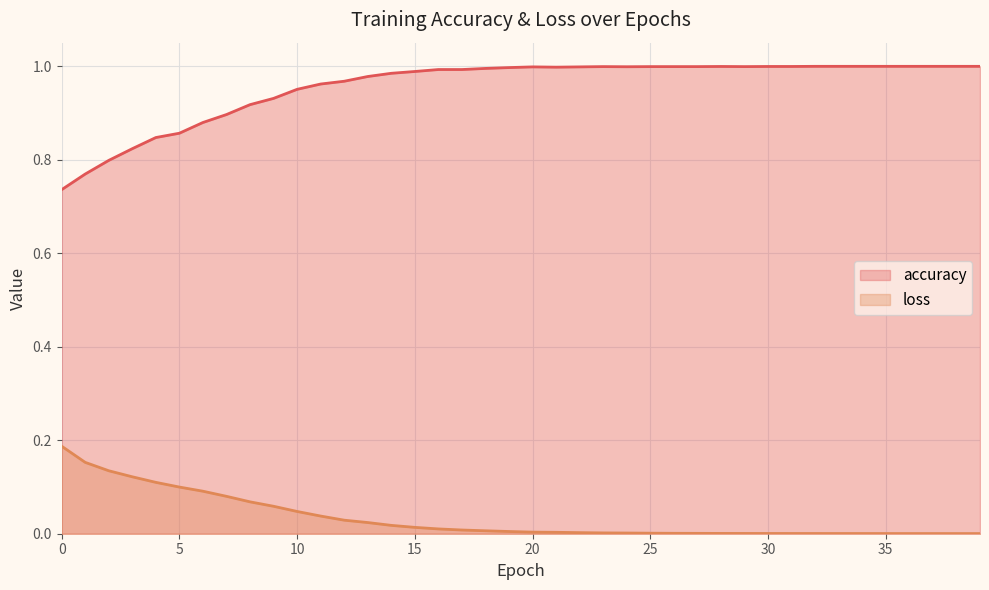

Reading right to left, extract all data points from this chart.

accuracy: 1.0	1.0	1.0	1.0	1.0	1.0	1.0	1.0	1.0	1.0	1.0	1.0	1.0	1.0	1.0	1.0	1.0	1.0	1.0	1.0	1.0	1.0	1.0	1.0	1.0	1.0	1.0	1.0	1.0	1.0	0.9	0.9	0.9	0.9	0.9	0.8	0.8	0.8	0.8	0.7
loss: 0.0	0.0	0.0	0.0	0.0	0.0	0.0	0.0	0.0	0.0	0.0	0.0	0.0	0.0	0.0	0.0	0.0	0.0	0.0	0.0	0.0	0.0	0.0	0.0	0.0	0.0	0.0	0.0	0.0	0.0	0.1	0.1	0.1	0.1	0.1	0.1	0.1	0.1	0.2	0.2